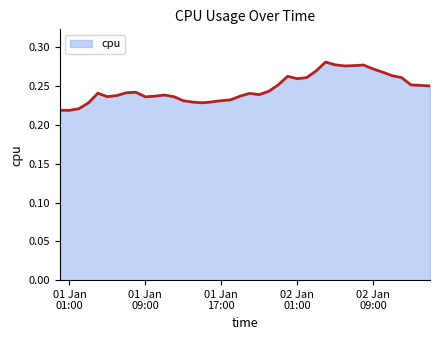

How many lines are shown in the chart?

1